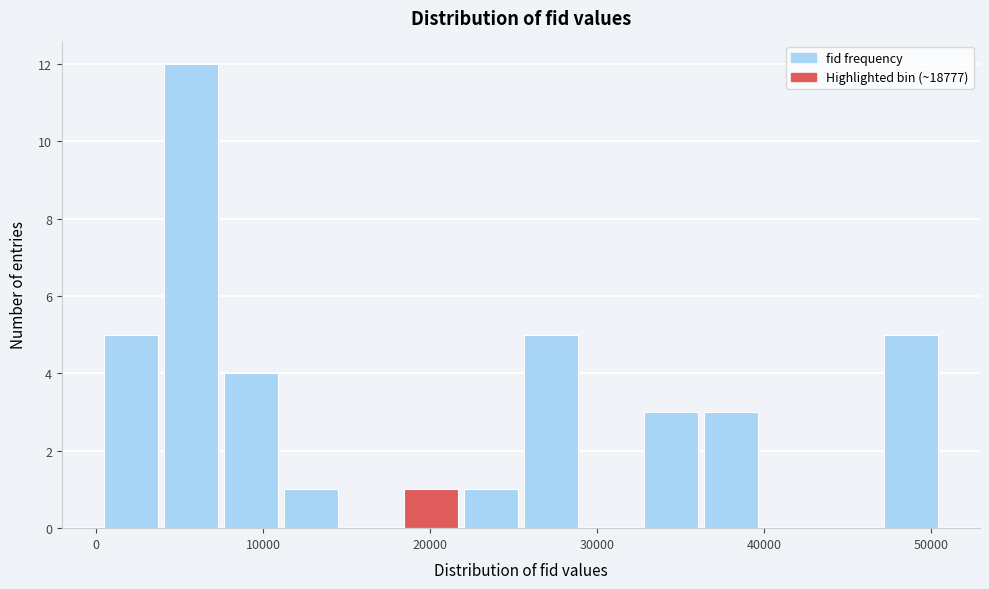

Read against the x-axis, roughly where is the centre of the tallest bar?

6000